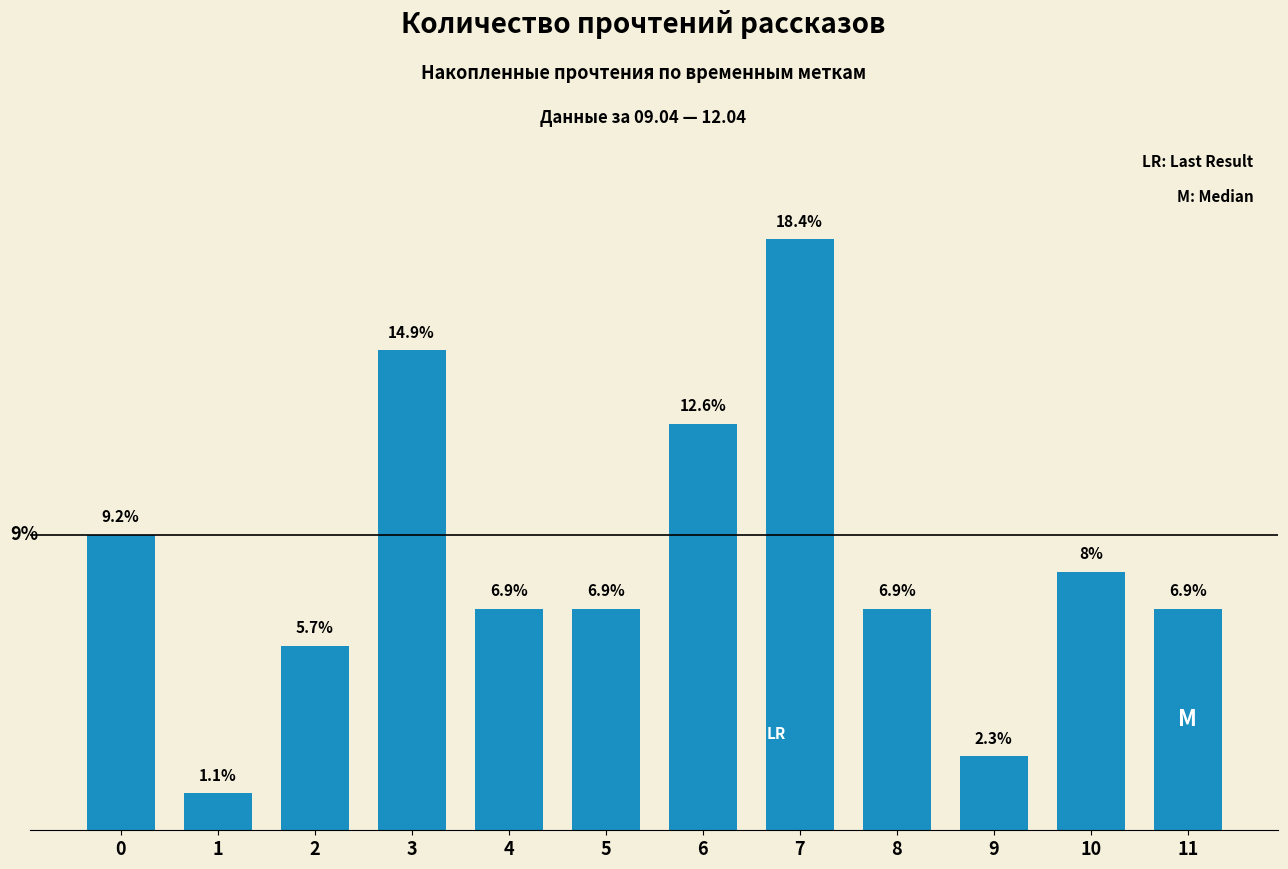

Approximately how many times larger is the value at 9 compared to 7?

0.1